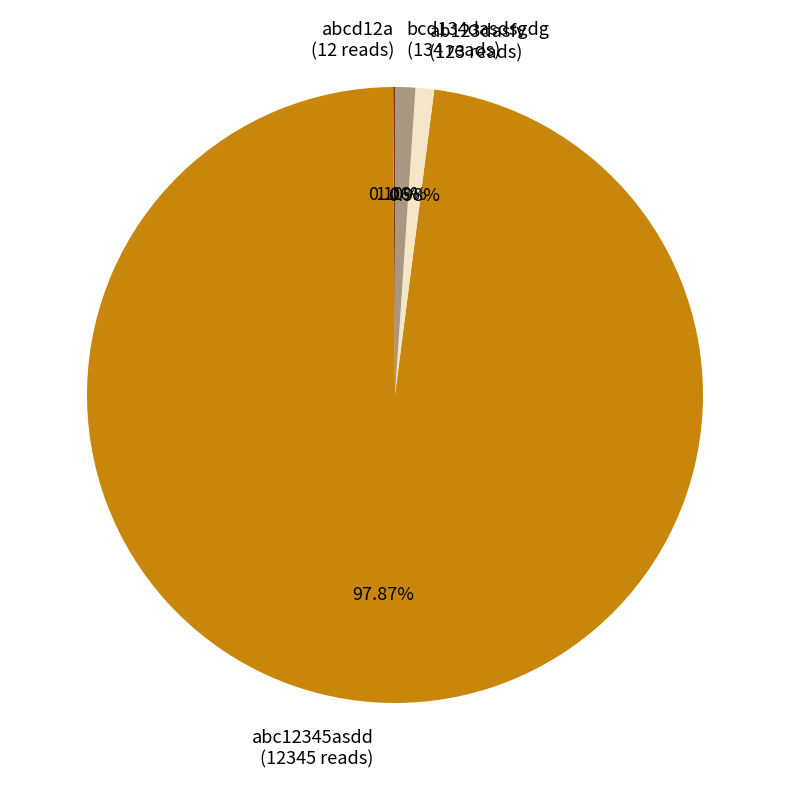

Is there any slice that represents more than half of the pie?

Yes